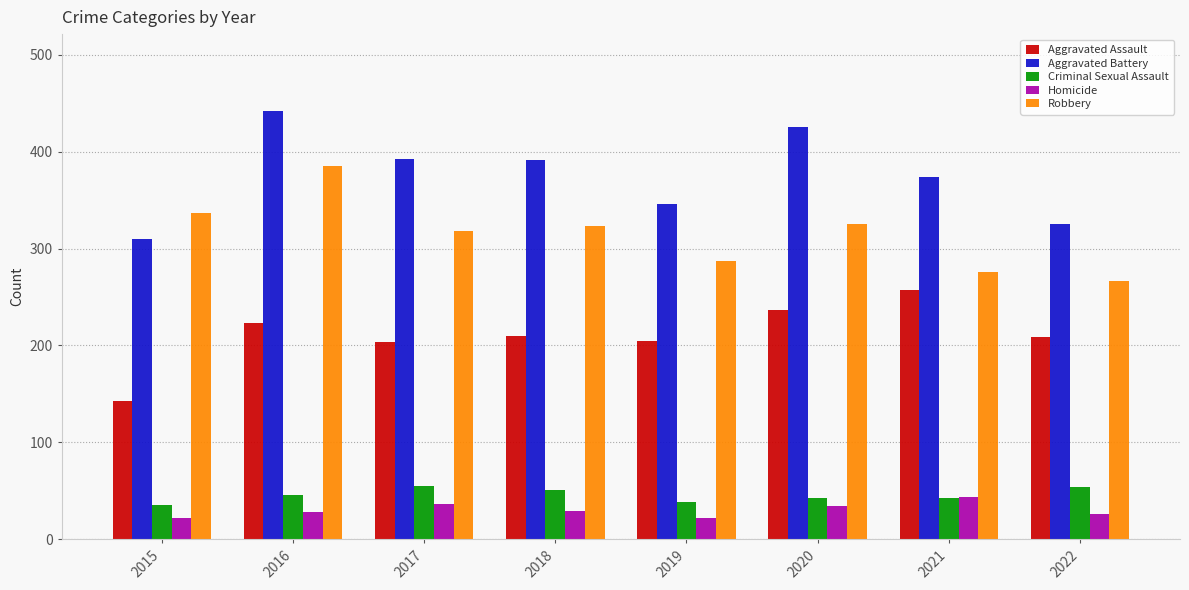

What is the difference between the second highest and minimum values in the Aggravated Battery series?

116